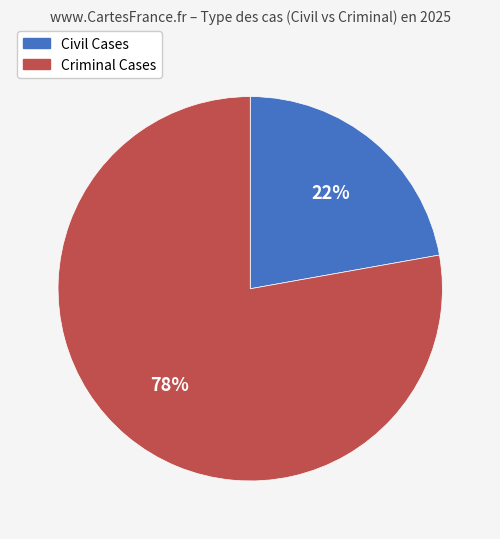

Do Criminal Cases and Civil Cases together represent more than half of the pie?

Yes